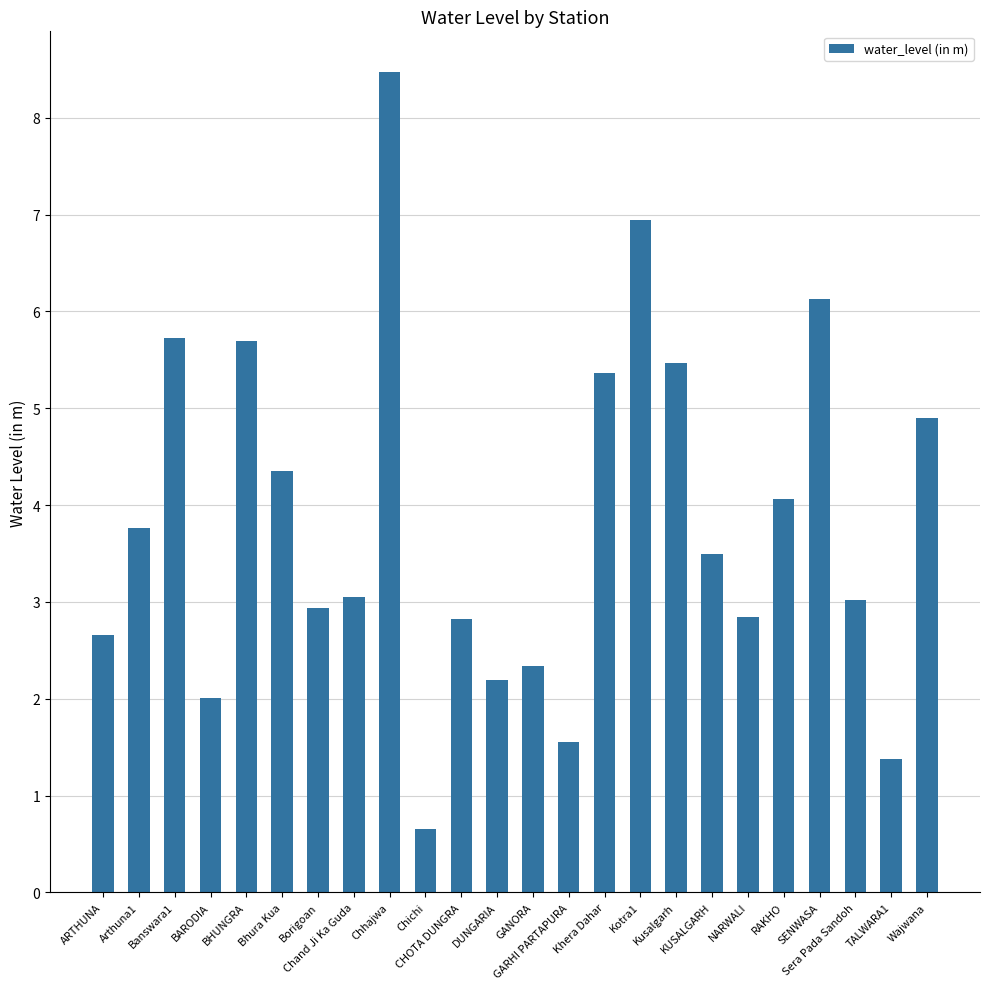

Where does the data first go above 3?

Arthuna1